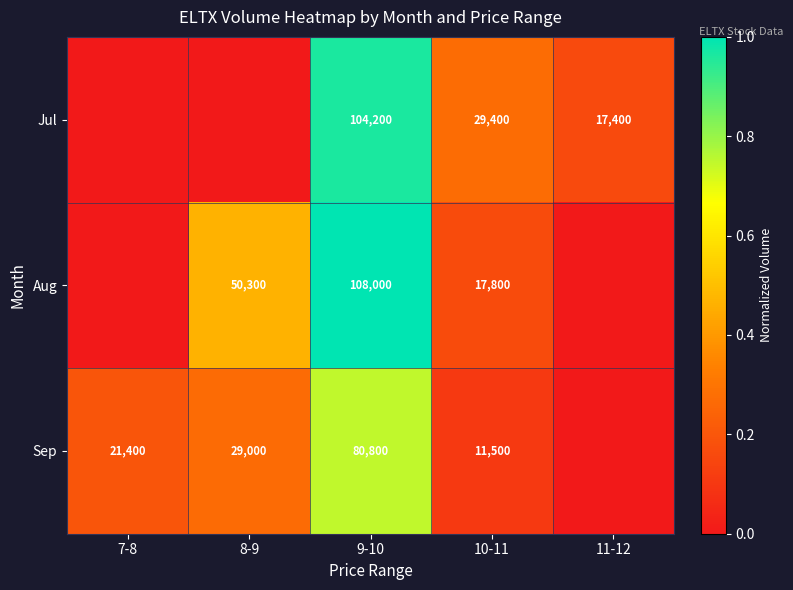

True or false: Sep has a value of 6580 at 7-8.

False